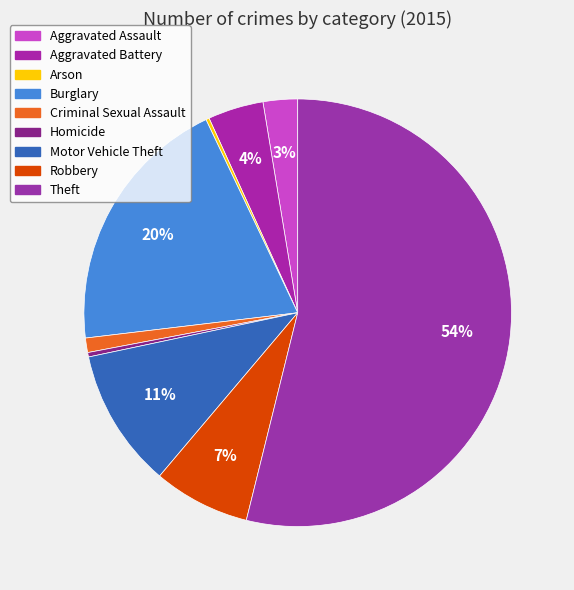

To the nearest percent, what percentage of the pie is Theft?

54%